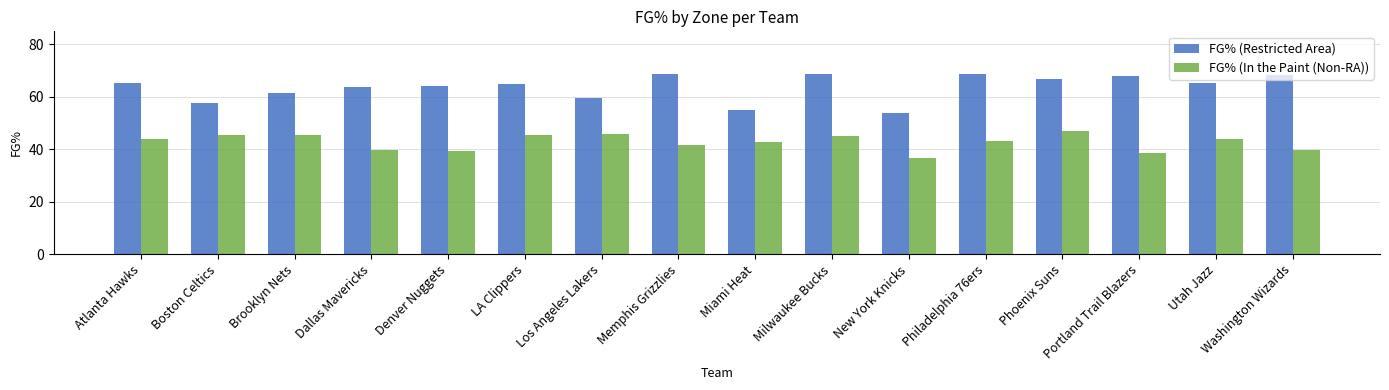

Does the chart contain stacked bars?

No